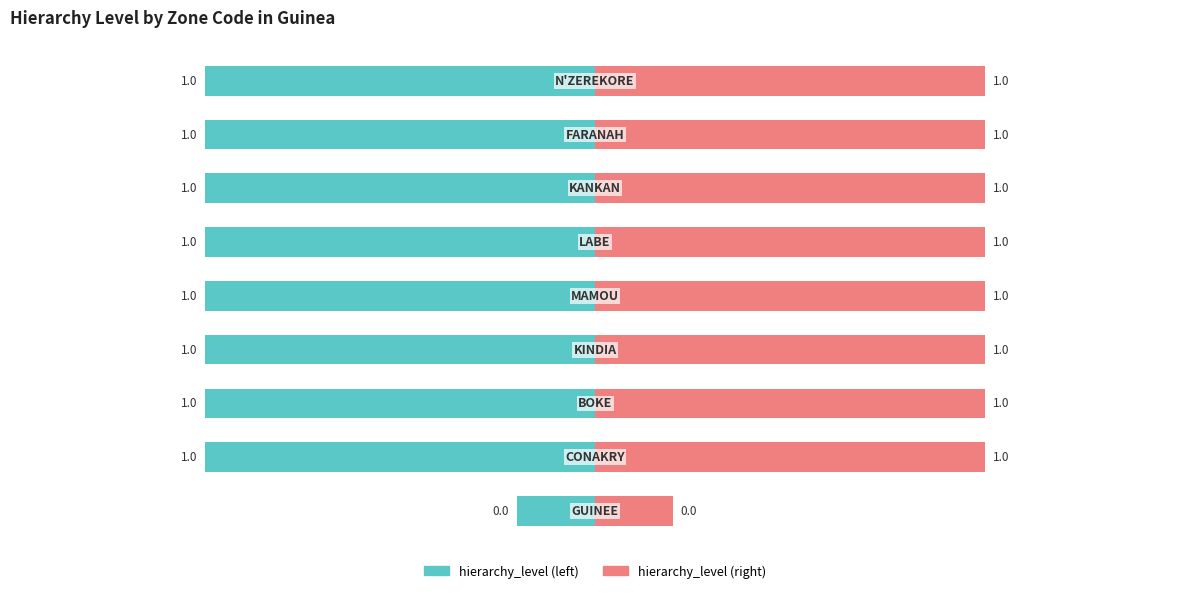

The value of hierarchy_level (right) at 0.5 is 1.0. True or false?

True